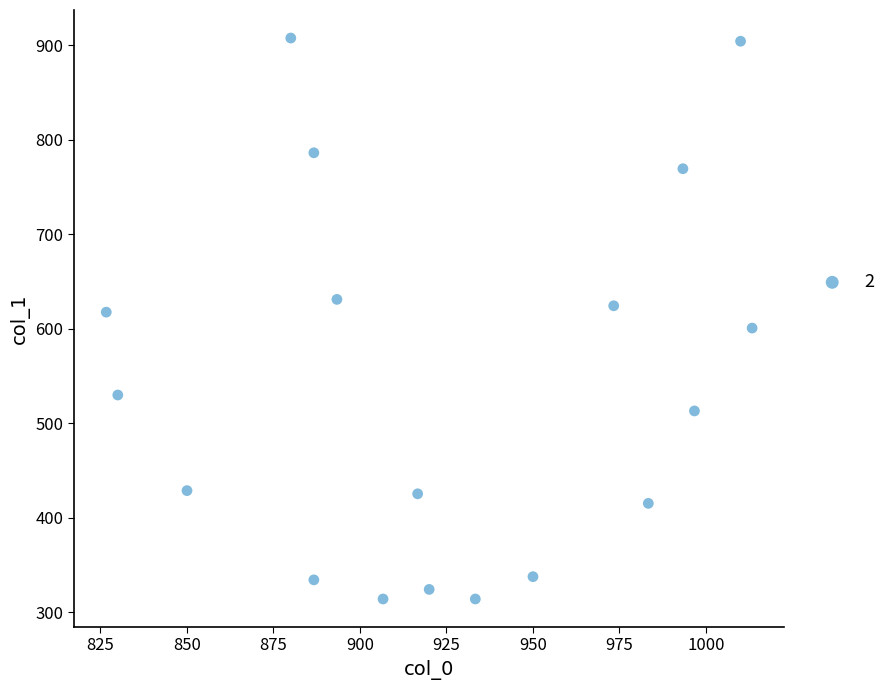

What is the range of Y values (max minus min)?

594.0